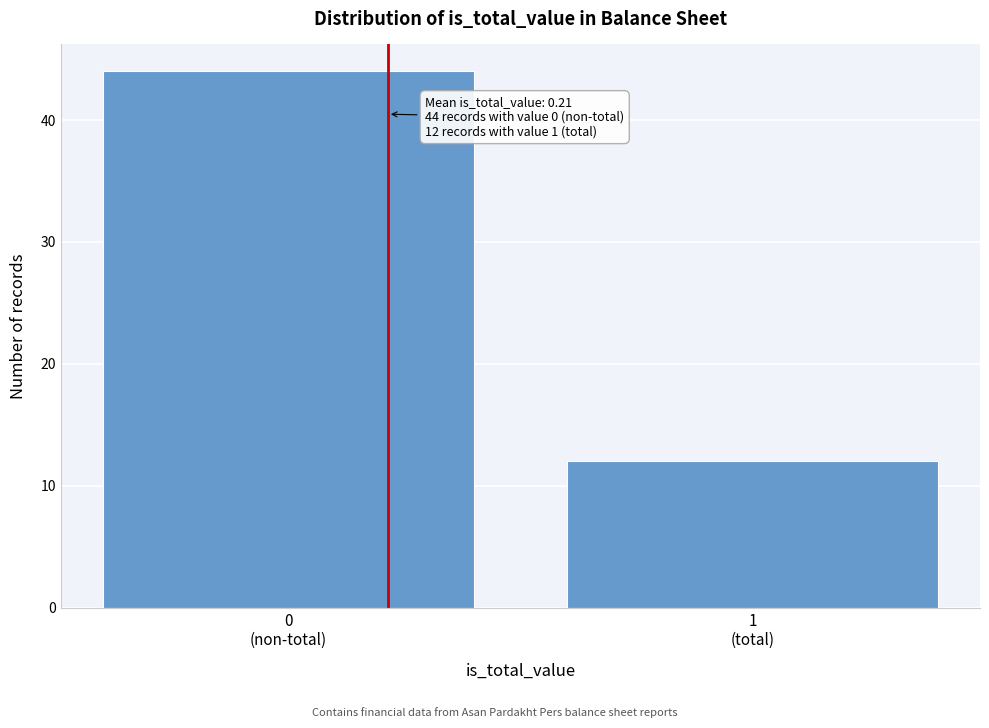

Reading left to right, extract all data points from this chart.

44	12